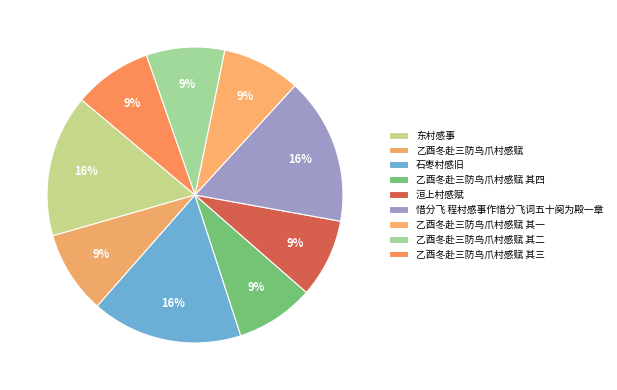

Count the number of slices in the pie.

9